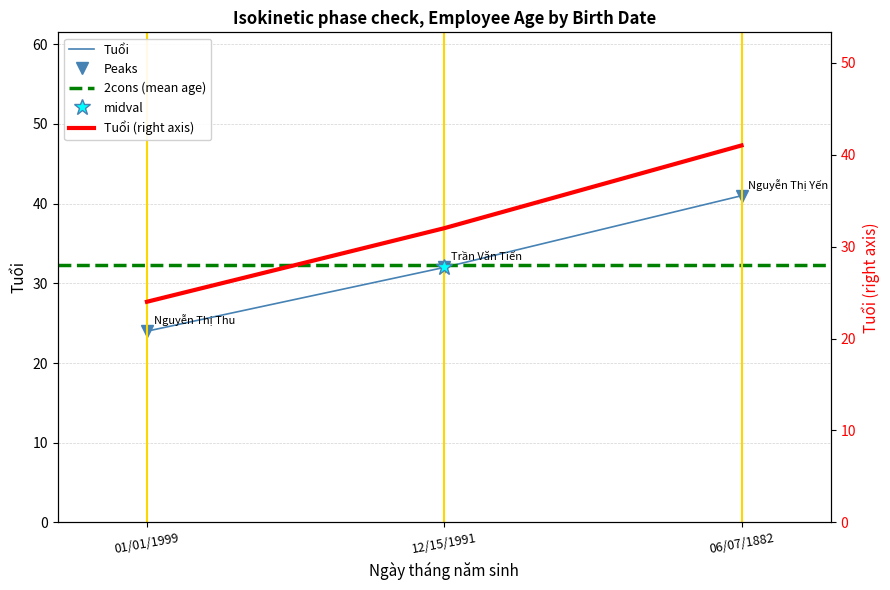

Is this an area chart (filled region under the line)?

No